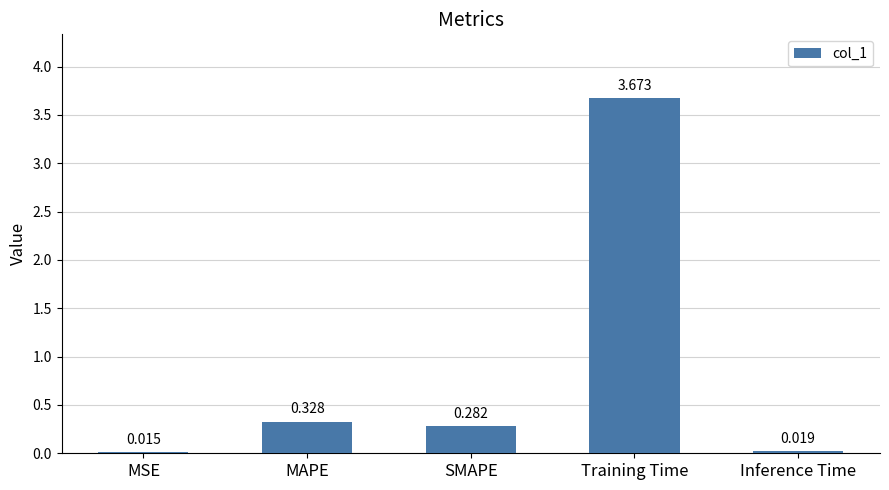

Which category has the highest value across all series?

Training Time